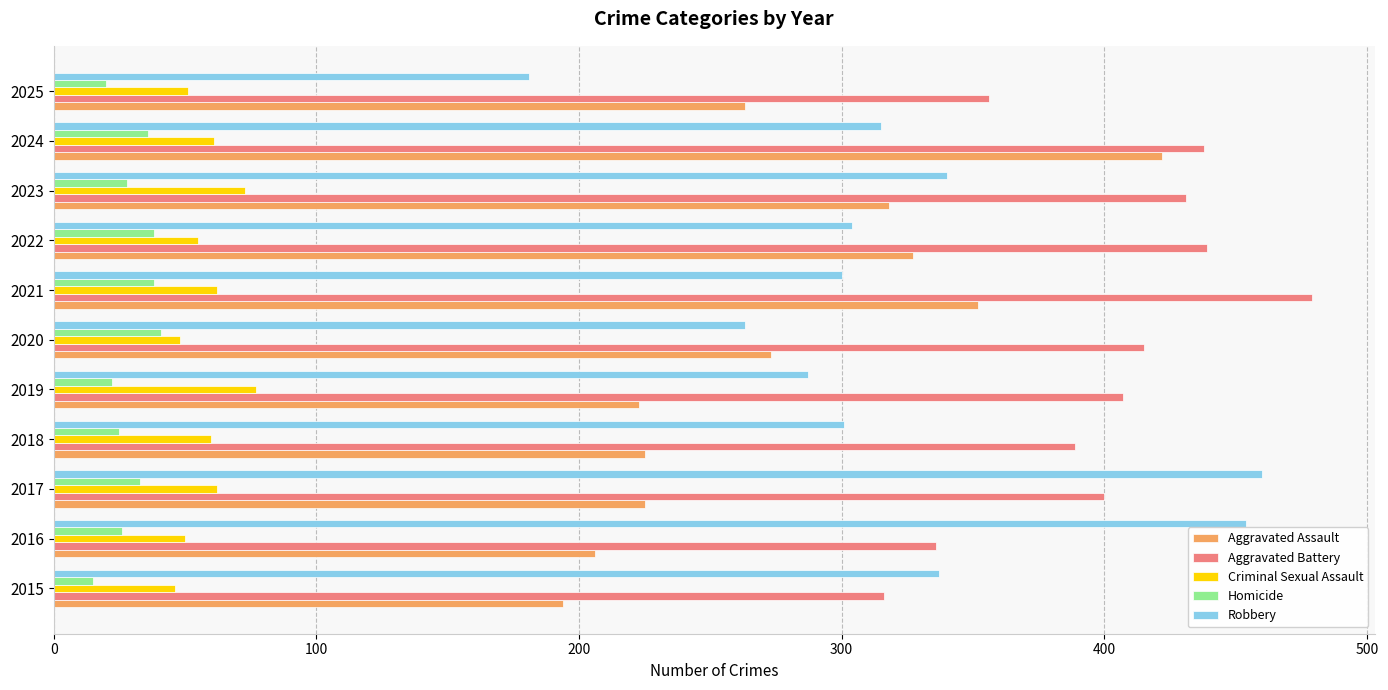

What is the spread (max minus min) of values at 2021?

441